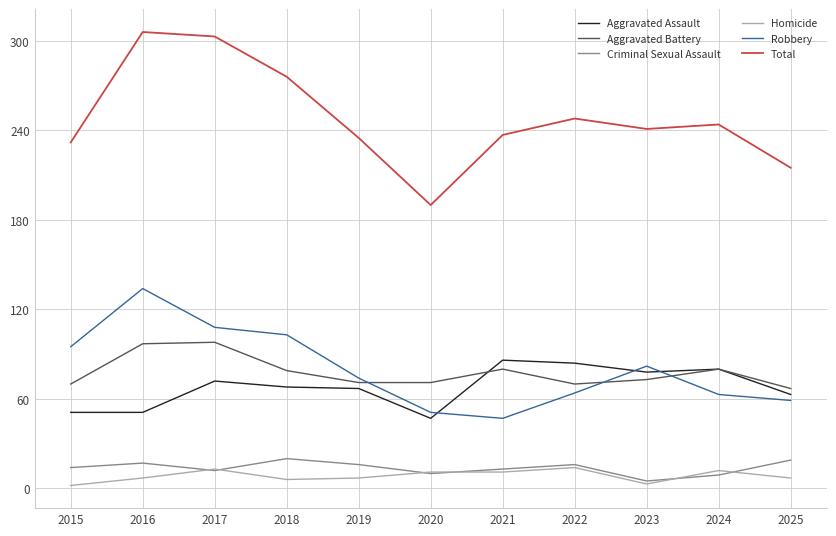

How many lines are shown in the chart?

6